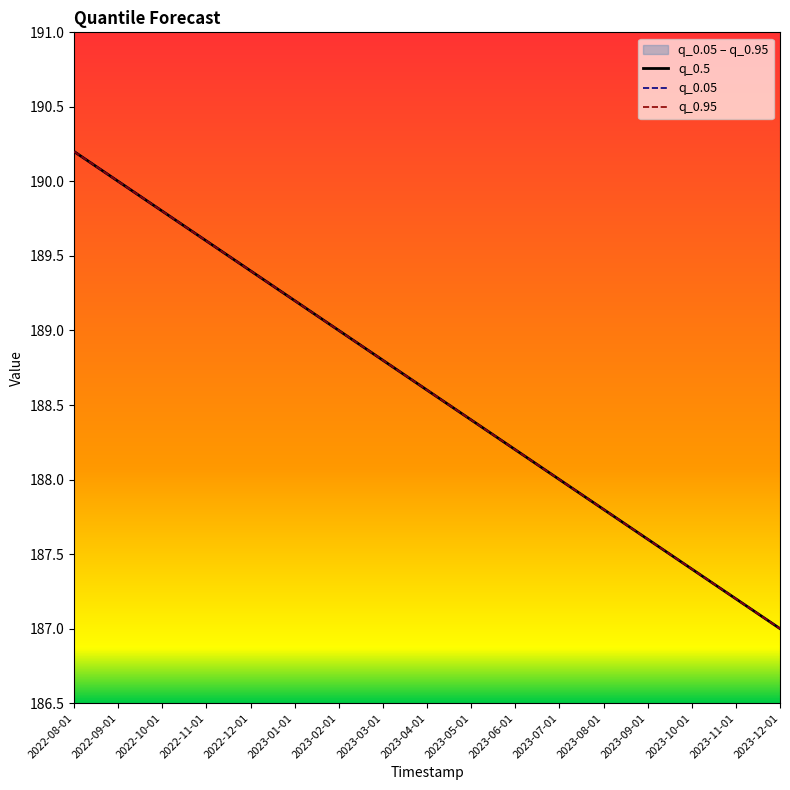

Reading left to right, what are all the values shown in this chart?

q_0.5: 2022-08-01=190.2	2022-09-01=190.0	2022-10-01=189.8	2022-11-01=189.6	2022-12-01=189.4	2023-01-01=189.2	2023-02-01=189.0	2023-03-01=188.8	2023-04-01=188.6	2023-05-01=188.4	2023-06-01=188.2	2023-07-01=188.0	2023-08-01=187.8	2023-09-01=187.6	2023-10-01=187.4	2023-11-01=187.2	2023-12-01=187.0
q_0.05: 2022-08-01=190.2	2022-09-01=190.0	2022-10-01=189.8	2022-11-01=189.6	2022-12-01=189.4	2023-01-01=189.2	2023-02-01=189.0	2023-03-01=188.8	2023-04-01=188.6	2023-05-01=188.4	2023-06-01=188.2	2023-07-01=188.0	2023-08-01=187.8	2023-09-01=187.6	2023-10-01=187.4	2023-11-01=187.2	2023-12-01=187.0
q_0.95: 2022-08-01=190.2	2022-09-01=190.0	2022-10-01=189.8	2022-11-01=189.6	2022-12-01=189.4	2023-01-01=189.2	2023-02-01=189.0	2023-03-01=188.8	2023-04-01=188.6	2023-05-01=188.4	2023-06-01=188.2	2023-07-01=188.0	2023-08-01=187.8	2023-09-01=187.6	2023-10-01=187.4	2023-11-01=187.2	2023-12-01=187.0